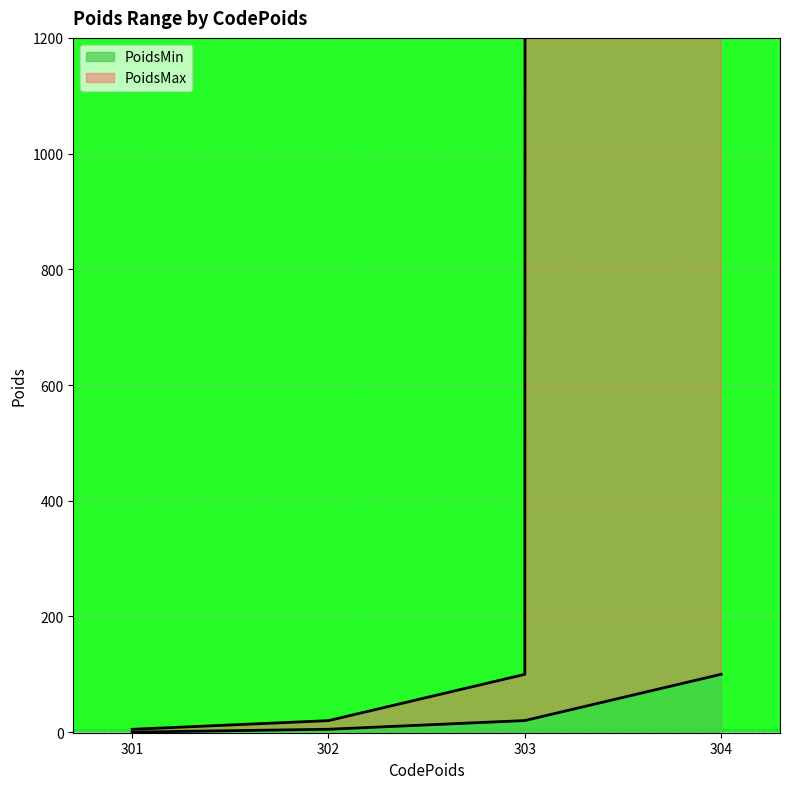

Reading right to left, what are all the values shown in this chart?

PoidsMin: 100.0	20.0	5.0	0.0
PoidsMax: 999999.9	99.9	19.9	4.9